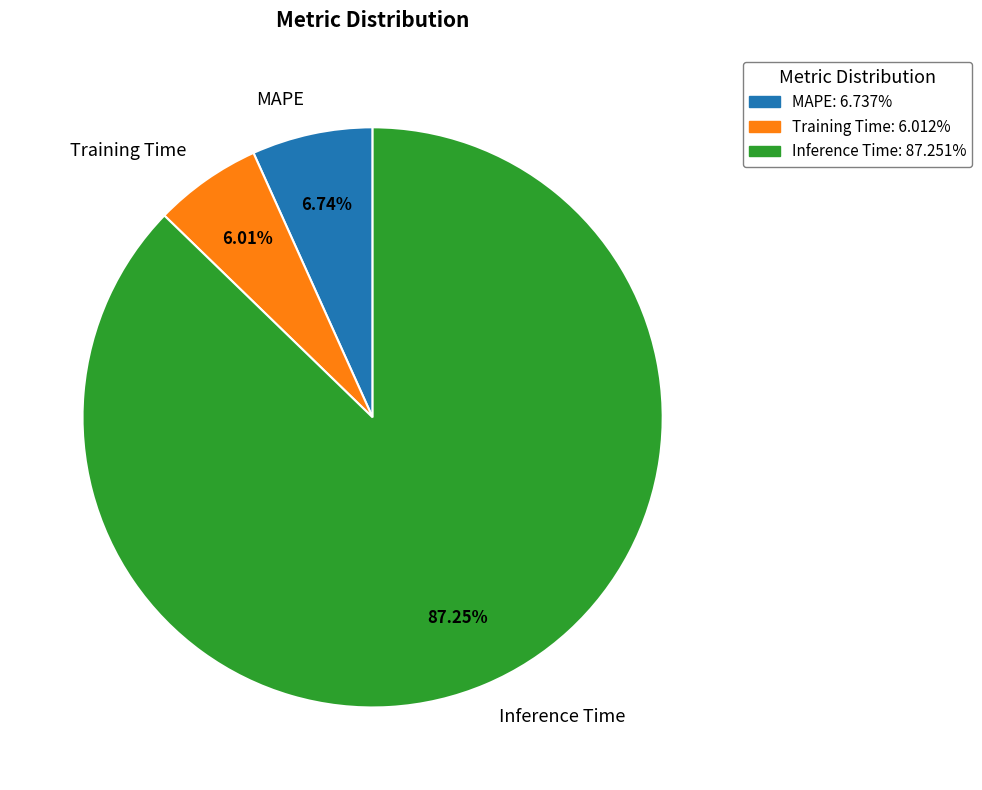

Which slice is the largest?

Inference Time